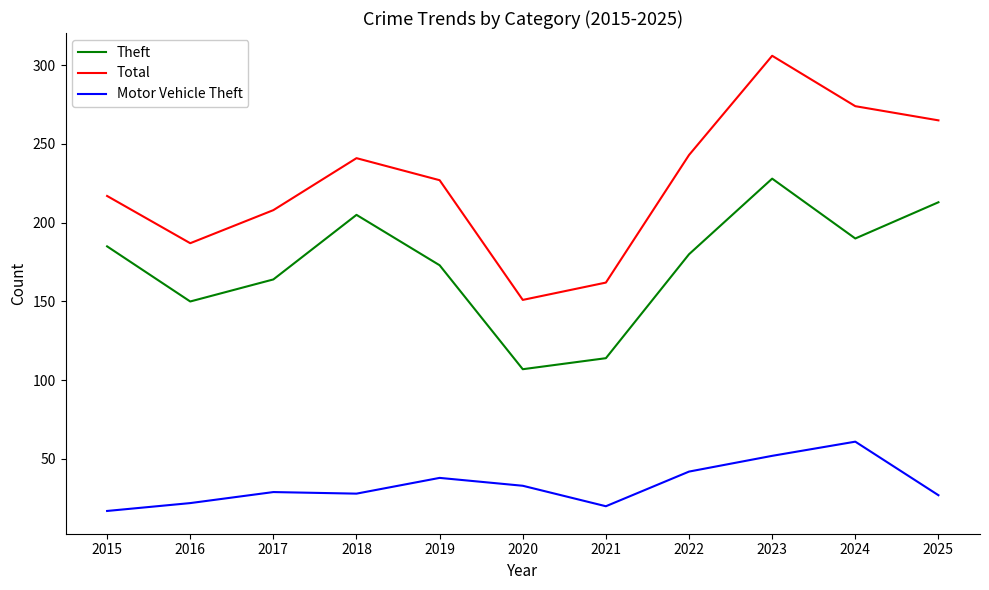

What is the average value of the Total series?

226